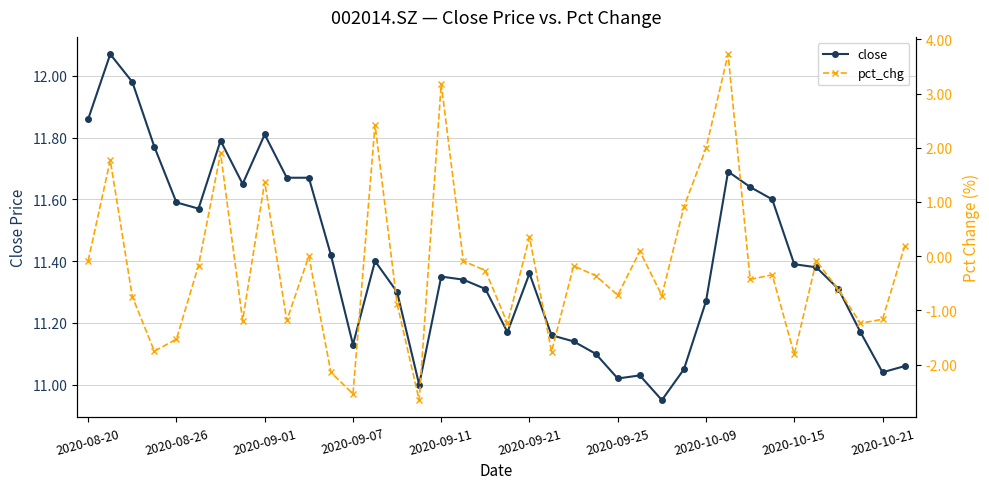

What is the value of the close point at the 30th from the left?

11.7